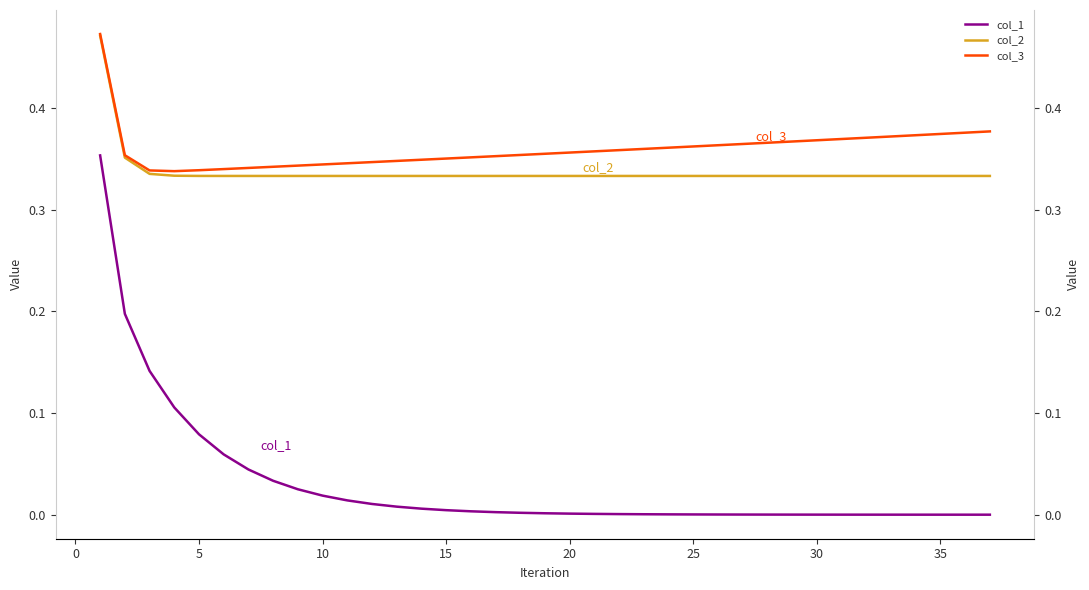

How many lines are shown in the chart?

3